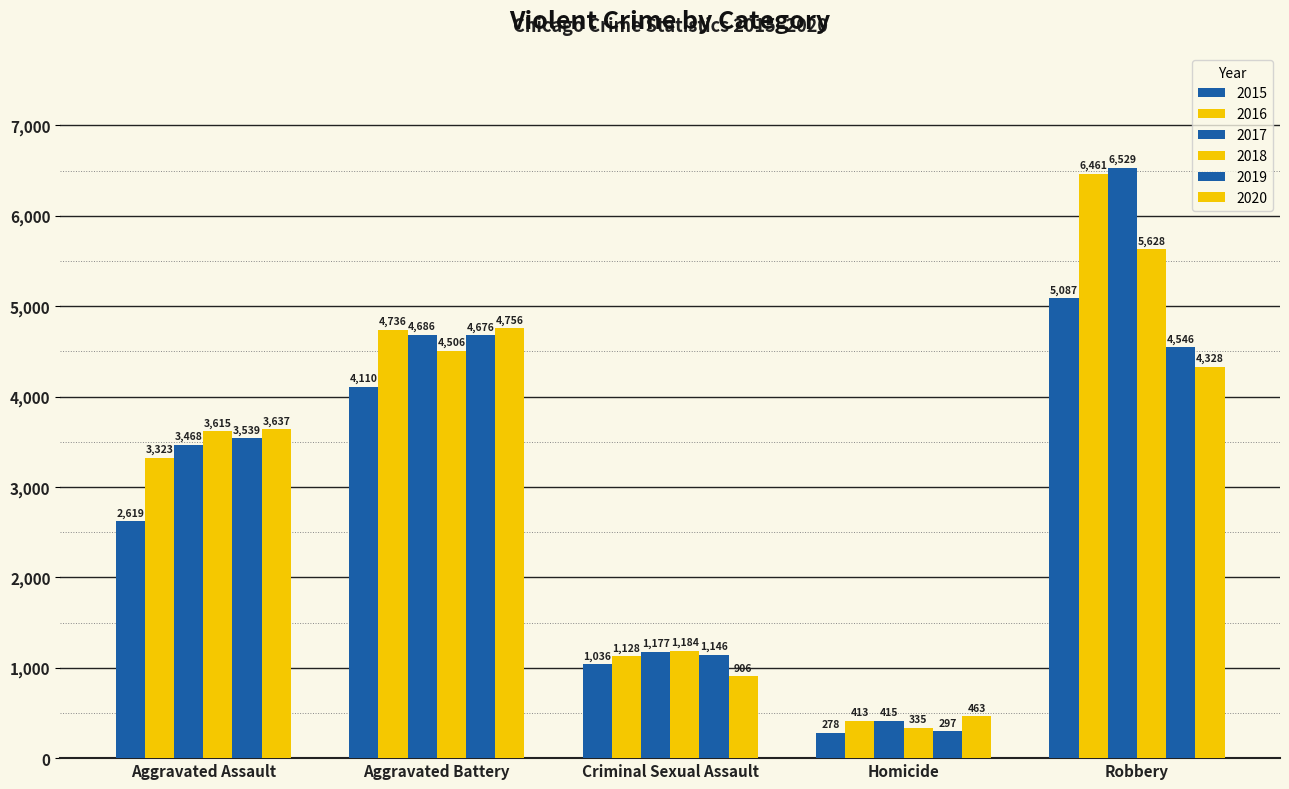

Which category has the highest value across all series?

Robbery